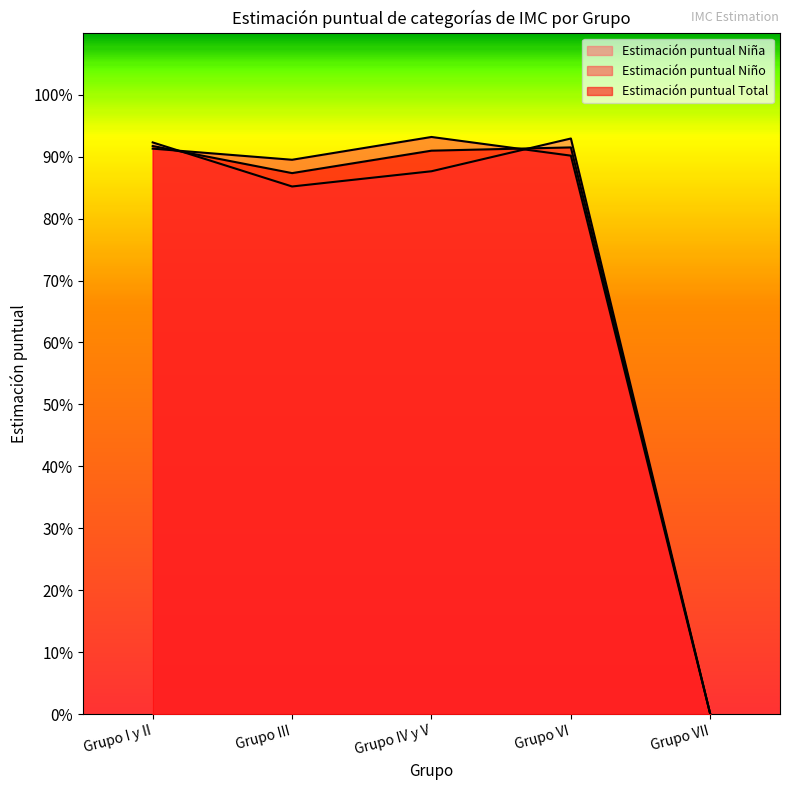

Reading right to left, transcribe all the data shown in this chart.

Estimación puntual Niña: 0.0	0.9	0.9	0.9	0.9
Estimación puntual Niño: 0.0	0.9	0.9	0.9	0.9
Estimación puntual Total: 0.0	0.9	0.9	0.9	0.9